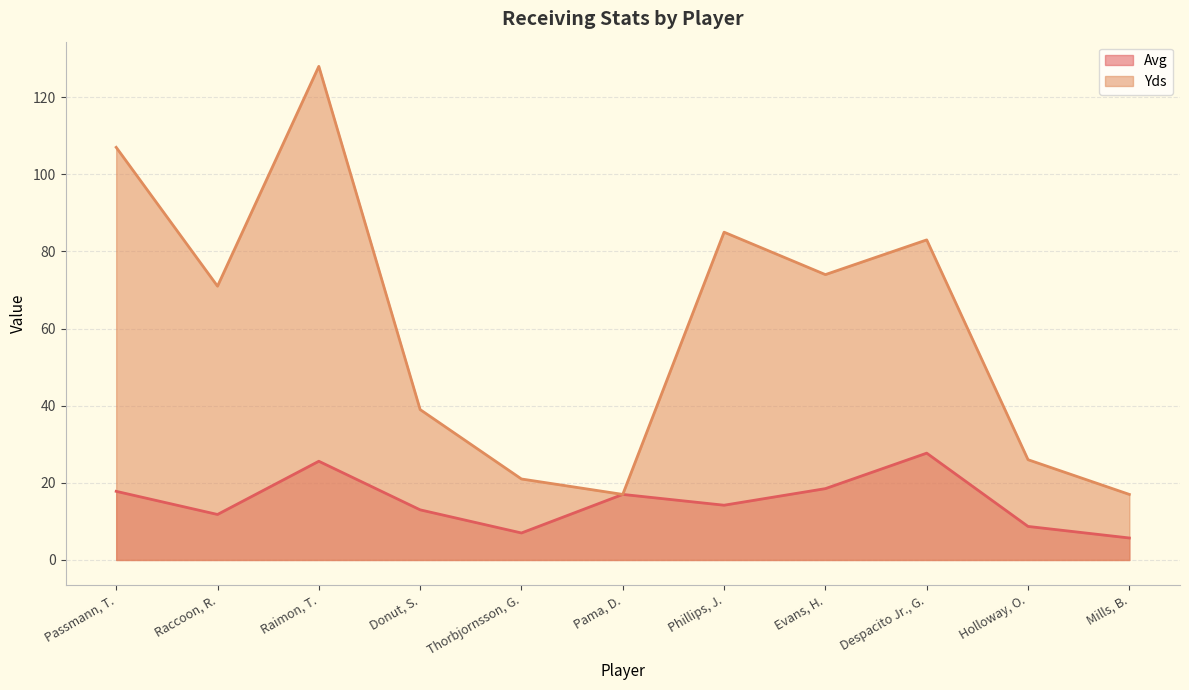

Reading right to left, what are all the values shown in this chart?

Avg: 5.7	8.7	27.7	18.5	14.2	17.0	7.0	13.0	25.6	11.8	17.8
Yds: 17.0	26.0	83.0	74.0	85.0	17.0	21.0	39.0	128.0	71.0	107.0